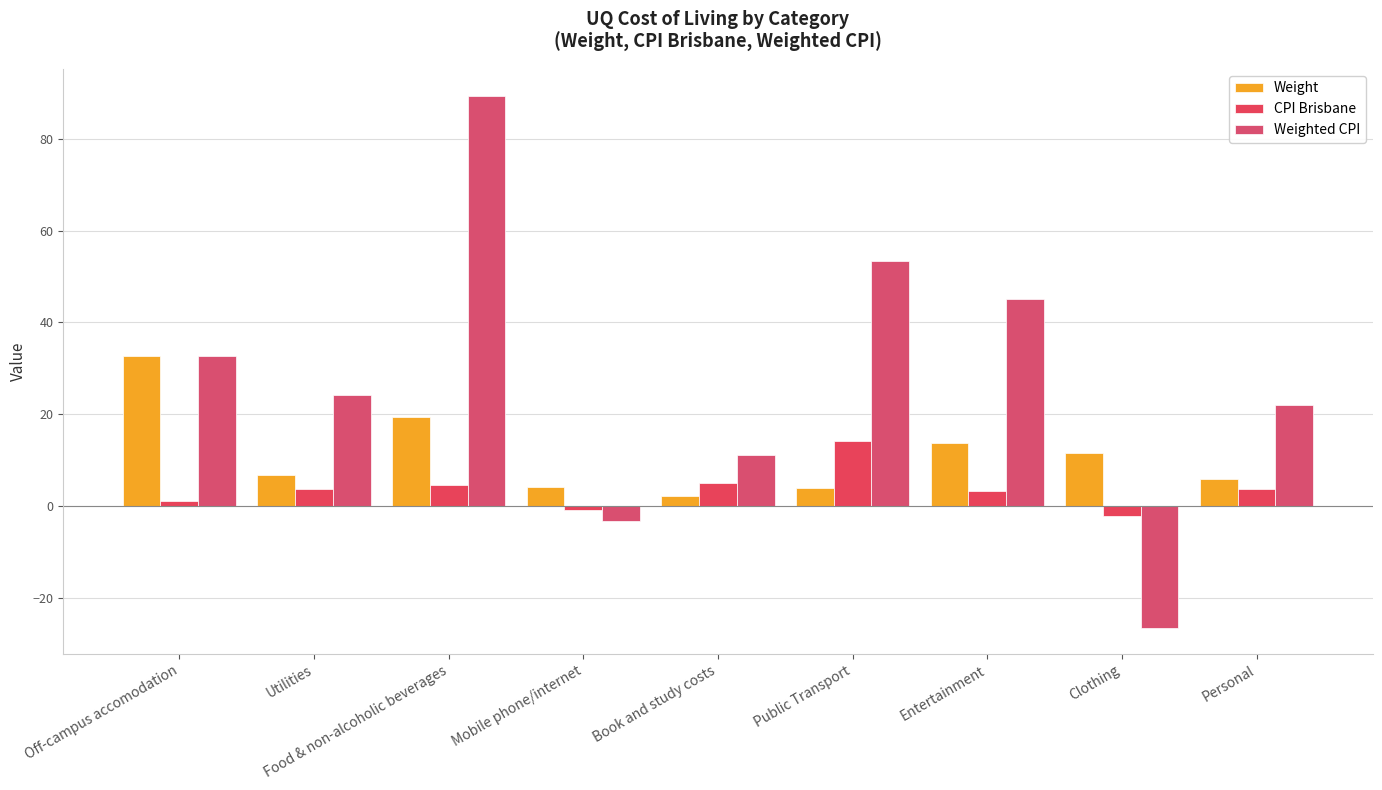

Between Mobile phone/internet and Public Transport, which series saw the biggest shift?

Weighted CPI